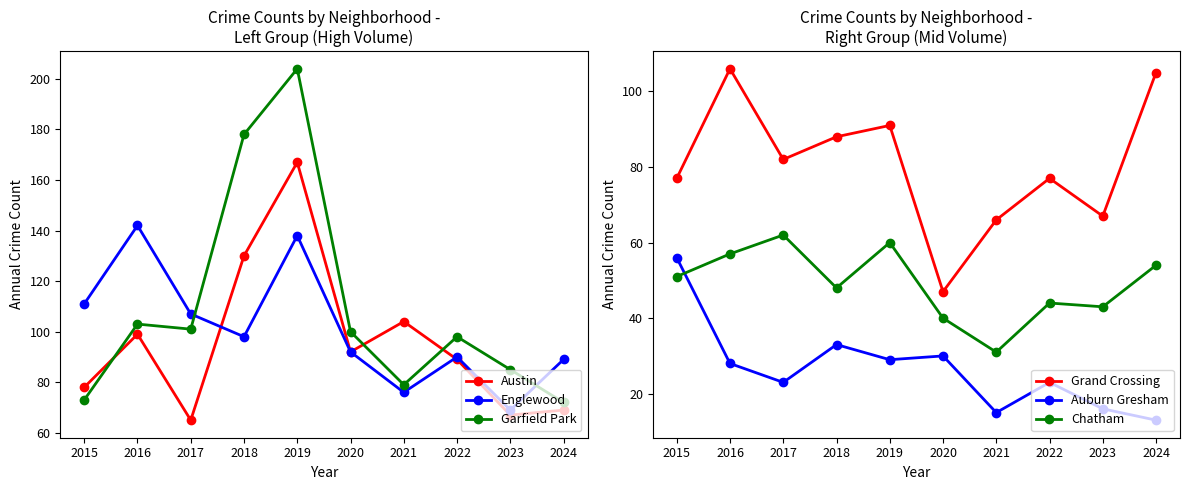

Where do Englewood and Grand Crossing first cross each other?

2023 and 2024